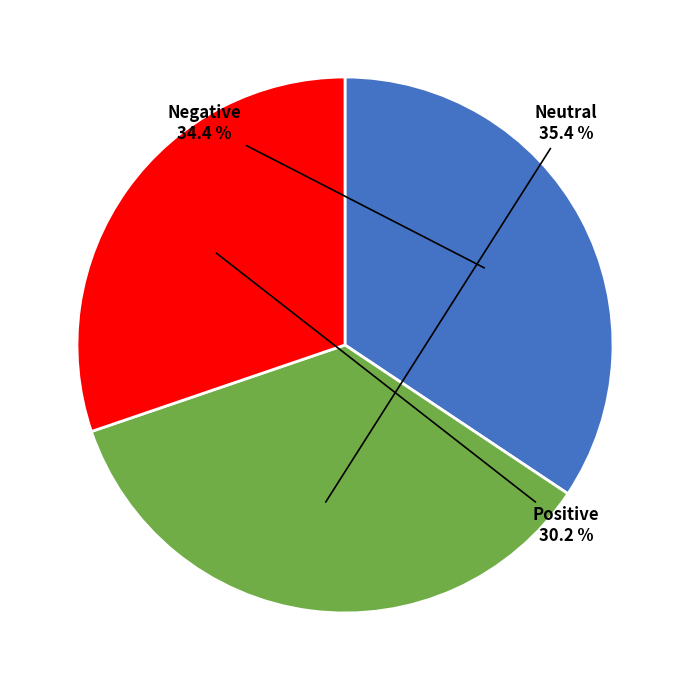

To the nearest percent, what percentage of the pie is Neutral?

35%